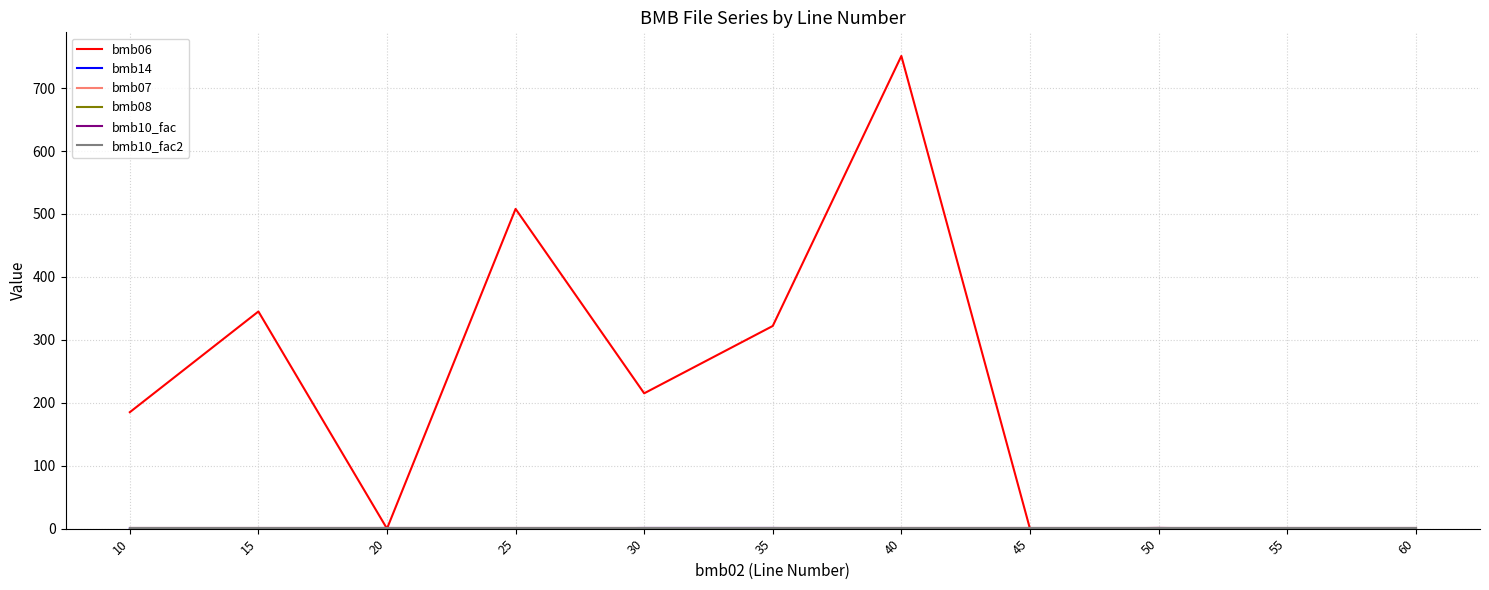

How many lines are shown in the chart?

6